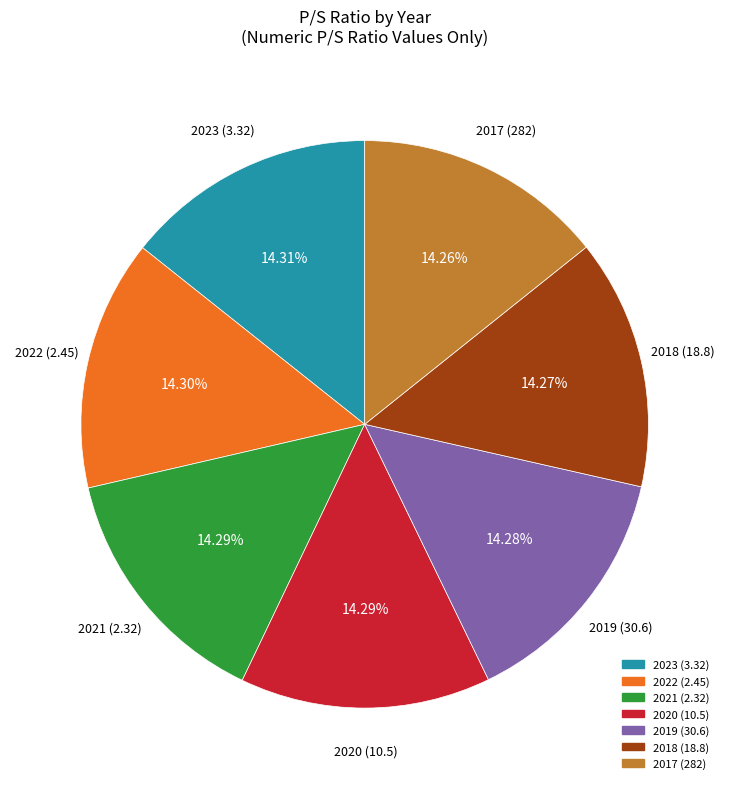

Does 2017 (282) represent more than half of the total?

No